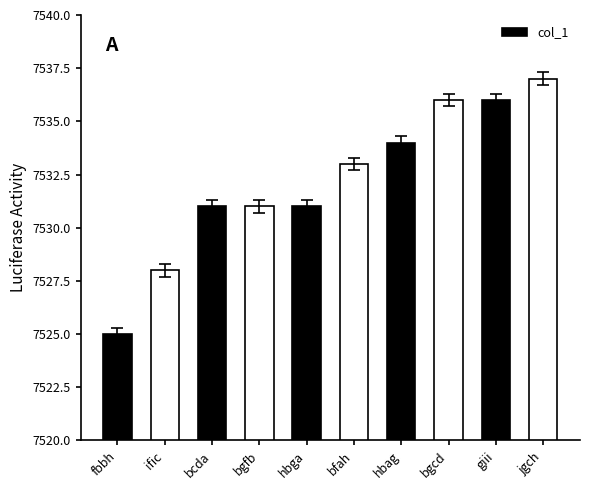

The chart shows a value of 4218 at bfah. True or false?

False